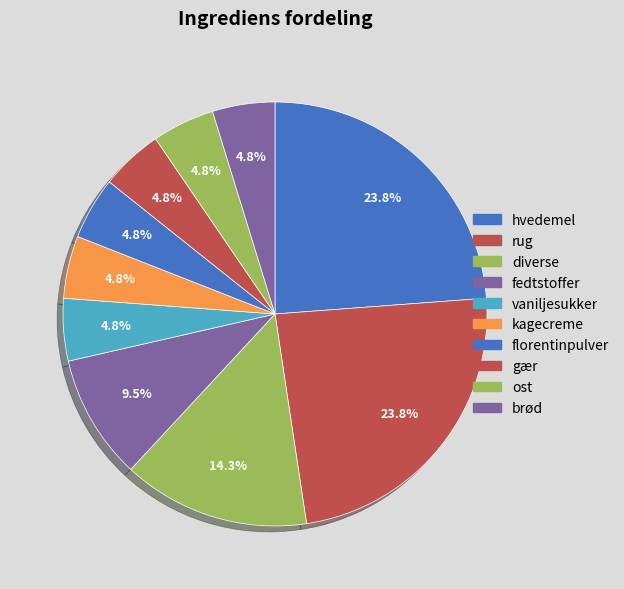

What is the largest slice in the pie chart?

hvedemel